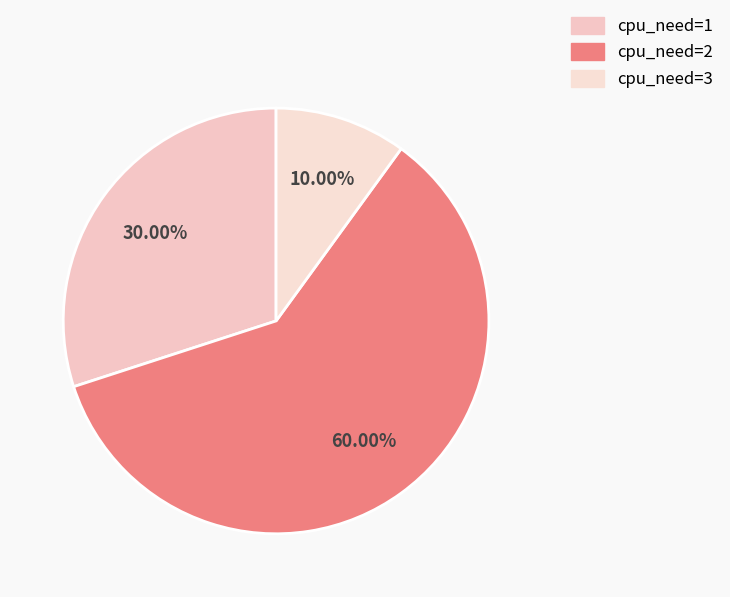

What is the smallest slice in the pie chart?

cpu_need=3